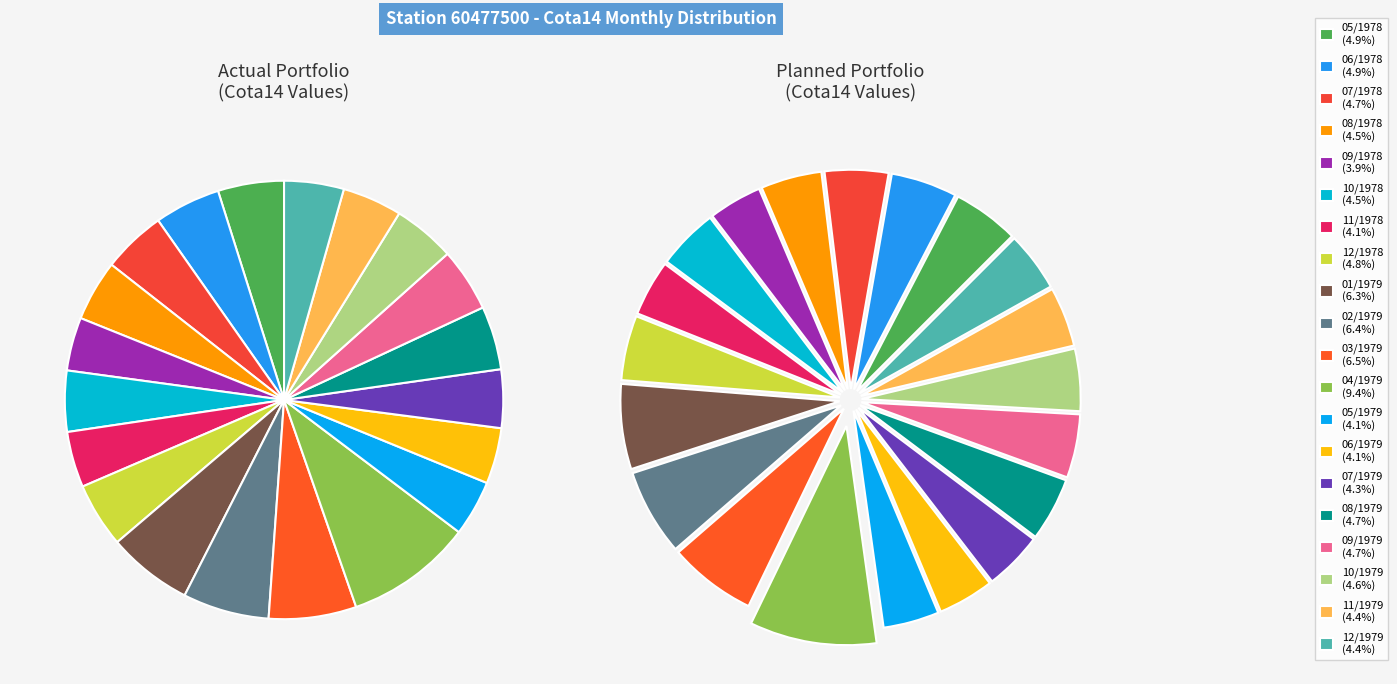

To the nearest percent, what is the difference between the 05/1979 and 09/1979 slice percentages?

1%